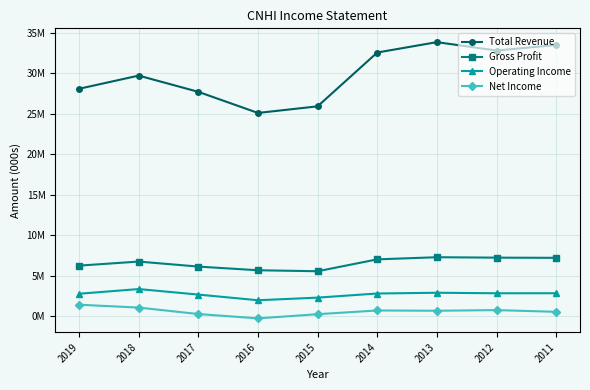

True or false: Net Income has a value of 438713 at 2013.

False